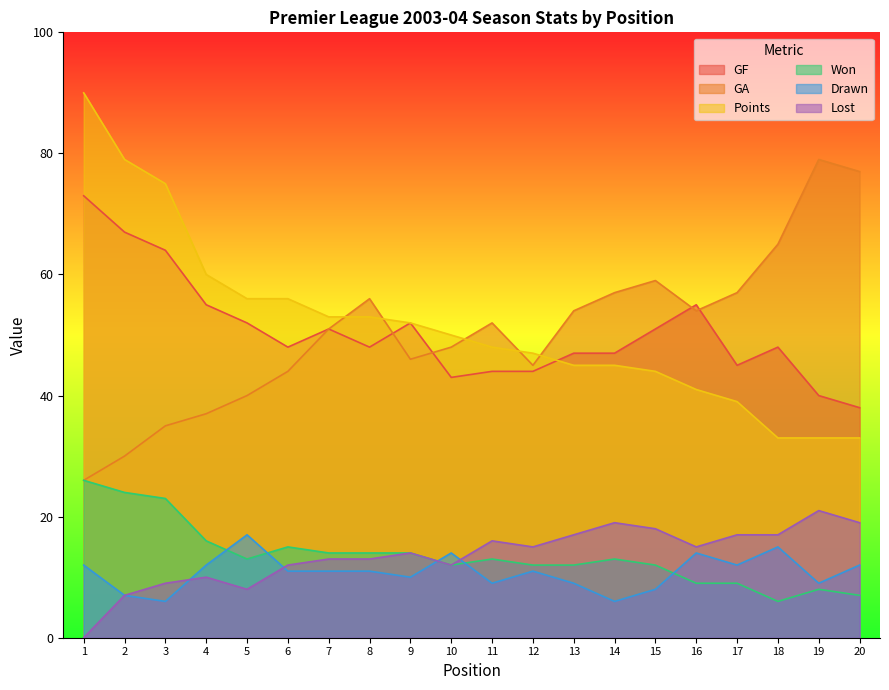

Which series ends up on top after the final intersection of Drawn and Won?

Drawn